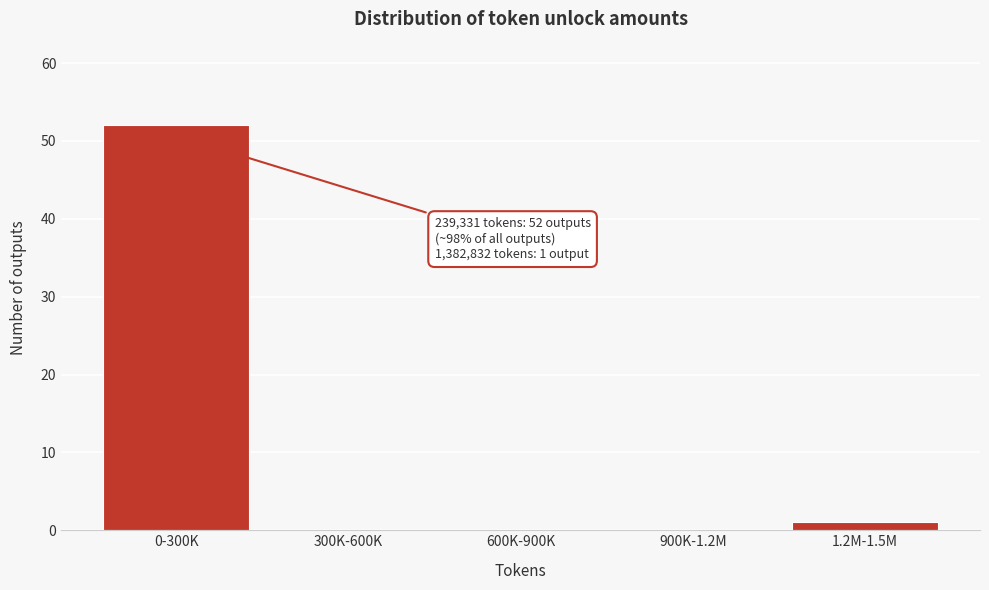

Reading right to left, what are all the values shown in this chart?

1.2M-1.5M=1	900K-1.2M=0	600K-900K=0	300K-600K=0	0-300K=52